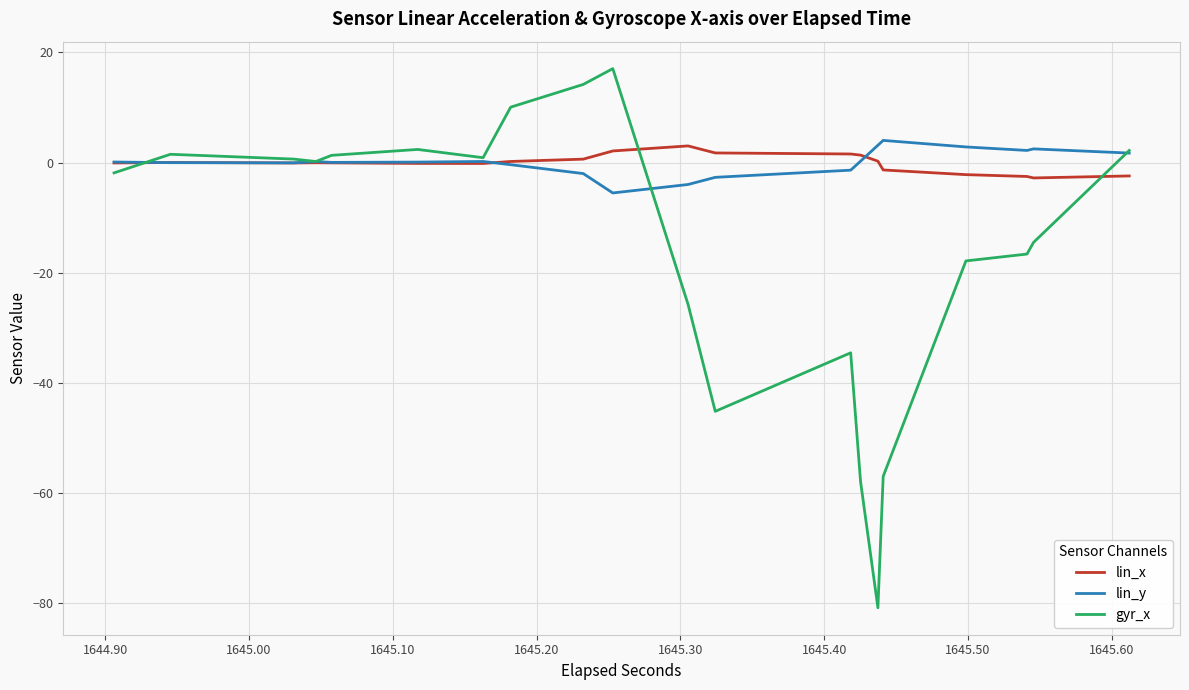

What is the difference between the maximum and minimum values in the gyr_x series?

97.9